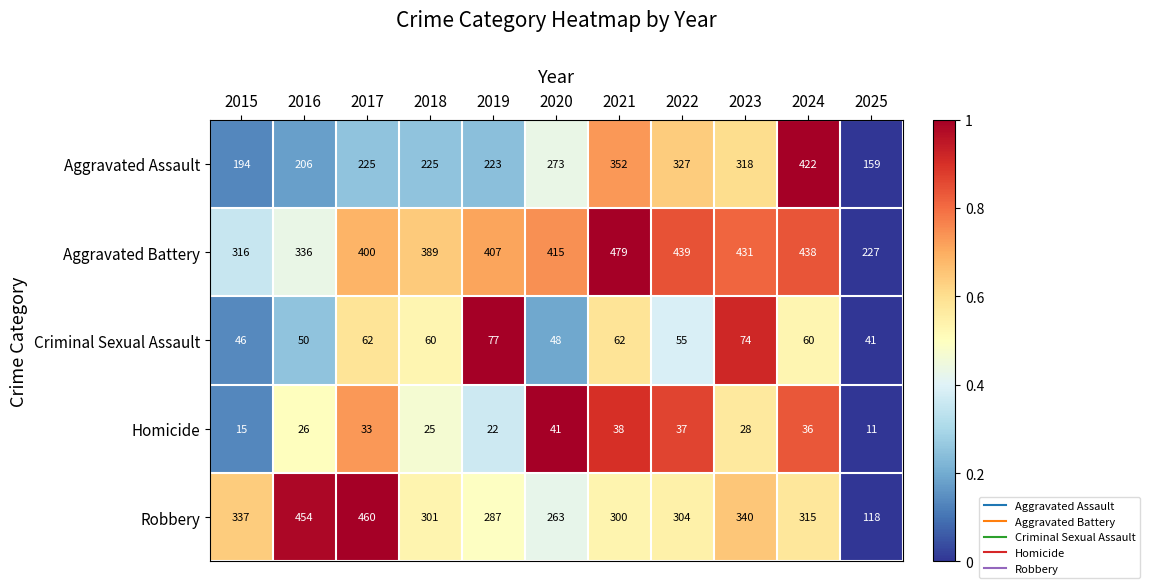

Which series has the largest range (max minus min)?

Robbery